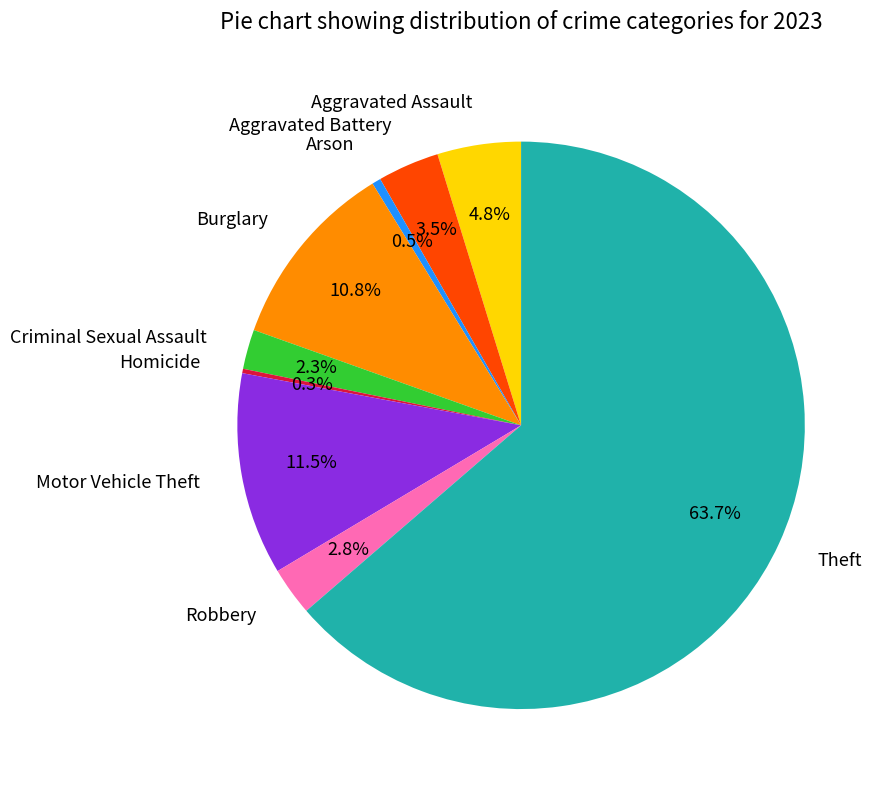

Does any single category account for the majority?

Yes